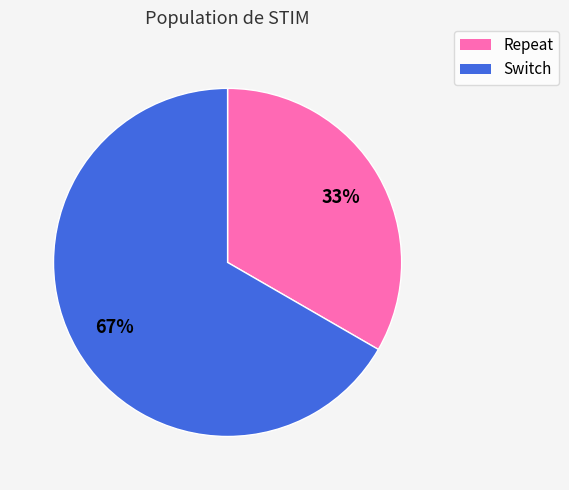

Is it true that Repeat is 33% of the pie?

True